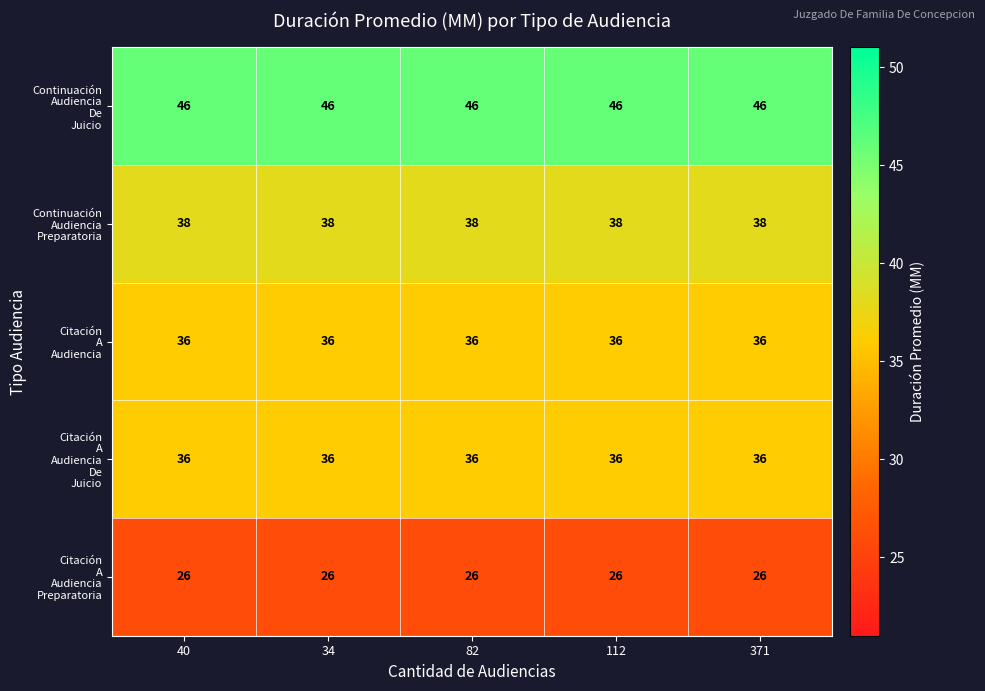

What is the minimum value shown in the chart?

26